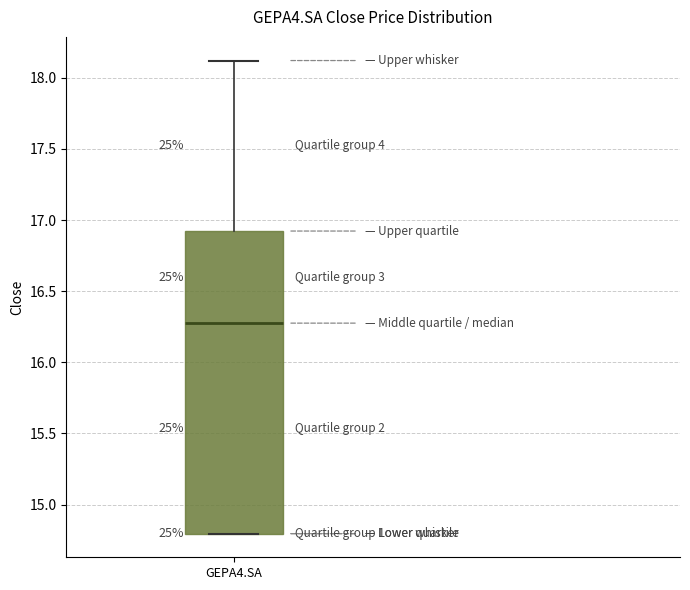

Where does the upper whisker of the box for GEPA4.SA end on the y-axis? The values are not printed on the chart, so give them approximately, as read against the axis.

18.1